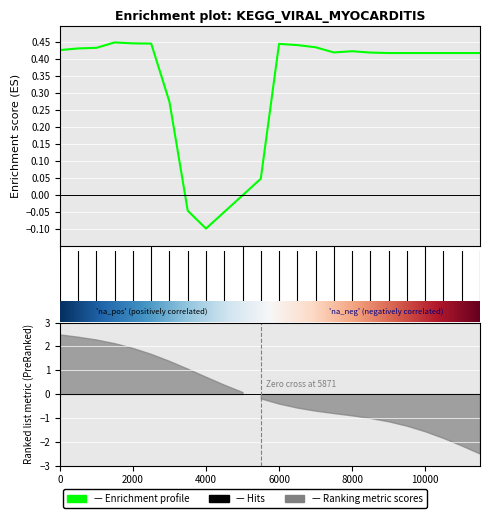

Reading right to left, transcribe all the data shown in this chart.

23=0.4	22=0.4	21=0.4	20=0.4	19=0.4	18=0.4	17=0.4	16=0.4	15=0.4	14=0.4	13=0.4	12=0.4	11=0.0	10=-0.0	9=-0.1	8=-0.1	7=-0.0	6=0.3	5=0.4	4=0.4	3=0.5	2=0.4	1=0.4	0=0.4